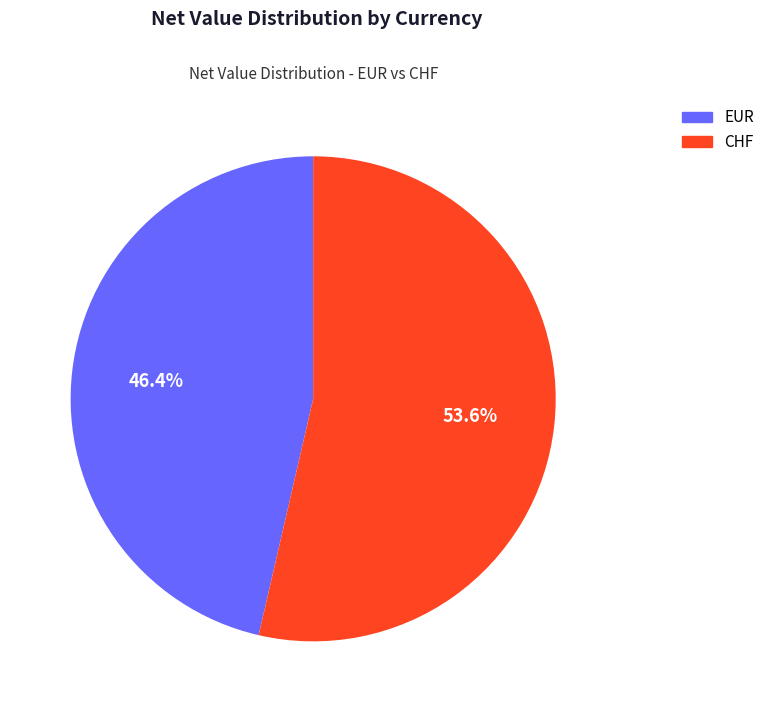

Which has a higher value, CHF or EUR?

CHF